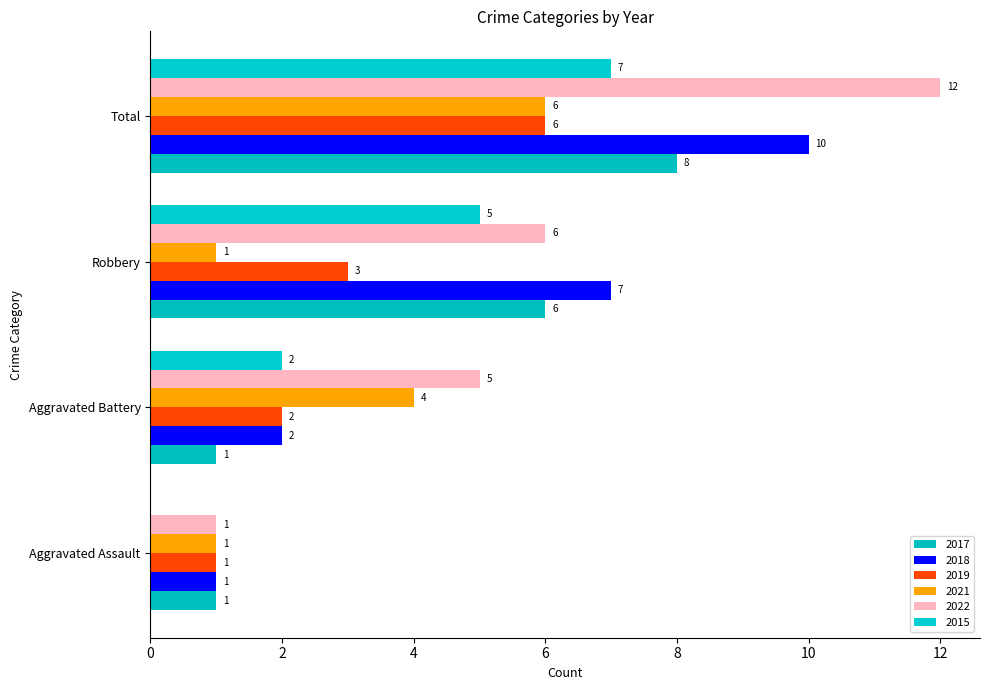

Reading left to right, transcribe all the data shown in this chart.

2017: 1	1	6	8
2018: 1	2	7	10
2019: 1	2	3	6
2021: 1	4	1	6
2022: 1	5	6	12
2015: 0	2	5	7